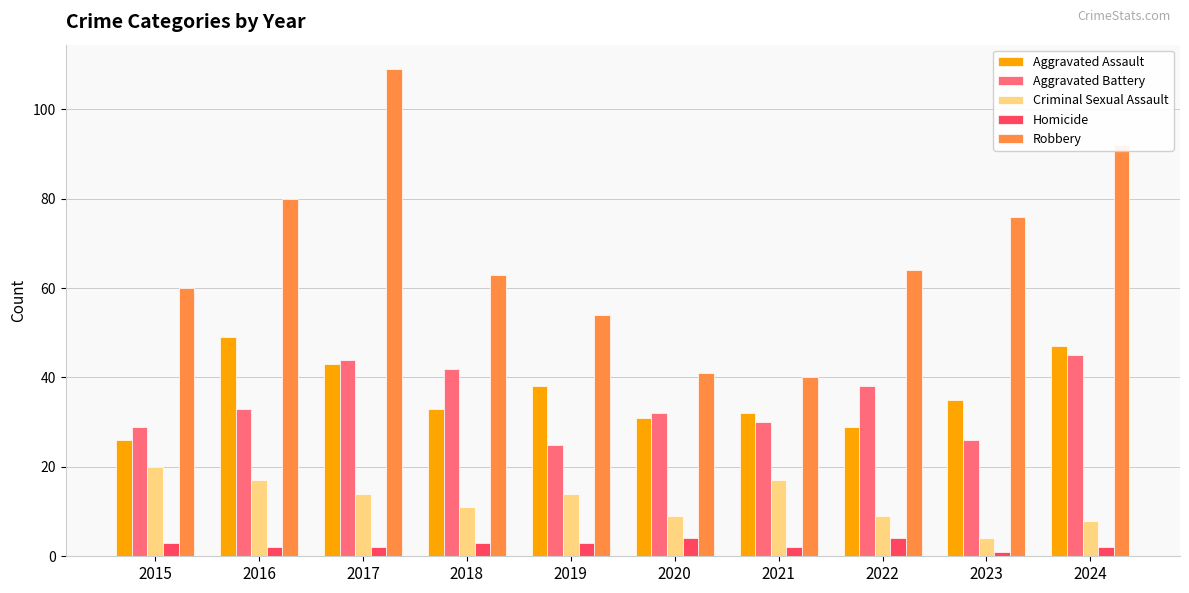

What is the smallest value displayed?

1